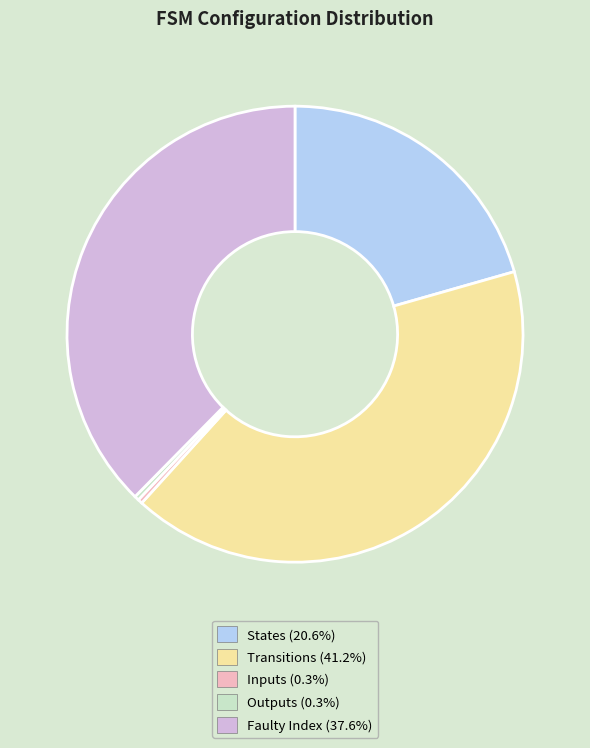

Is the sum of Transitions (41.2%) and Inputs (0.3%) greater than half?

No